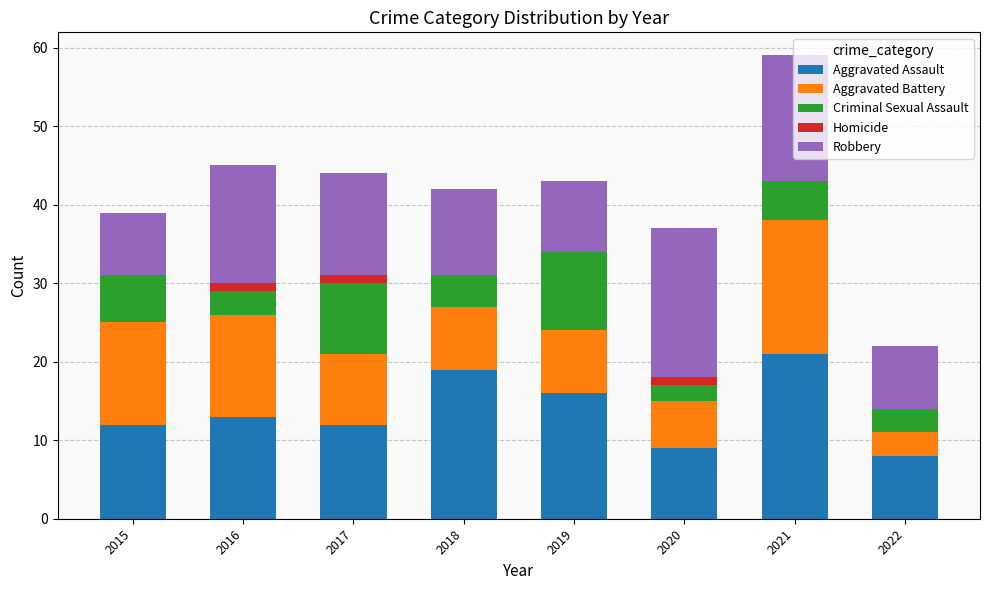

At which category is the sum across all series the highest?

2021